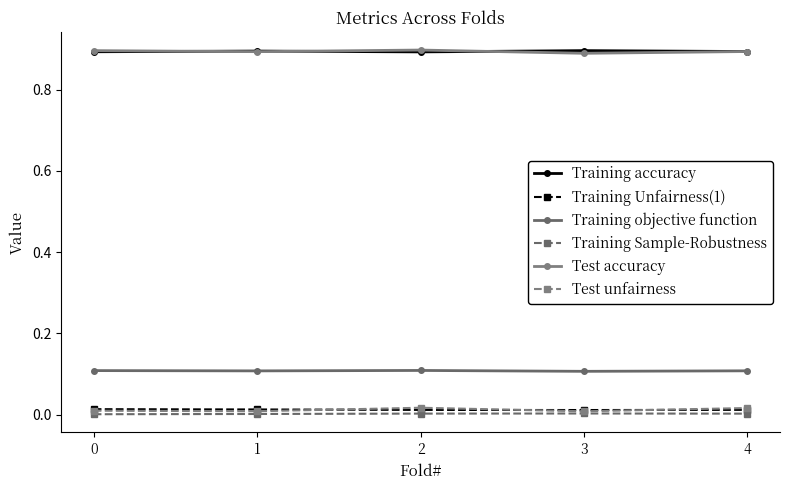

The Test accuracy series shows 0.6 at 4. True or false?

False